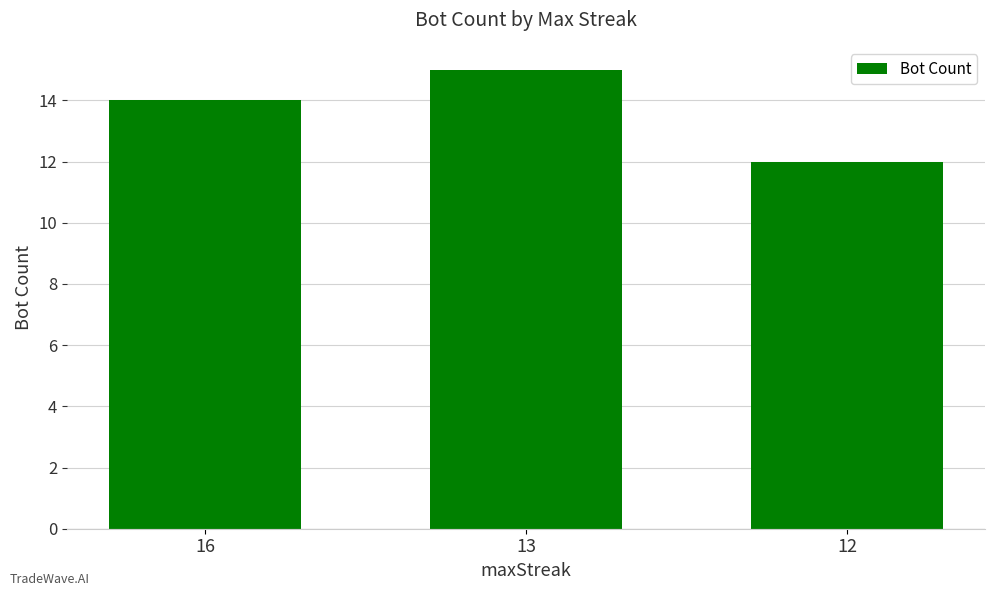

How many values are below 14?

1